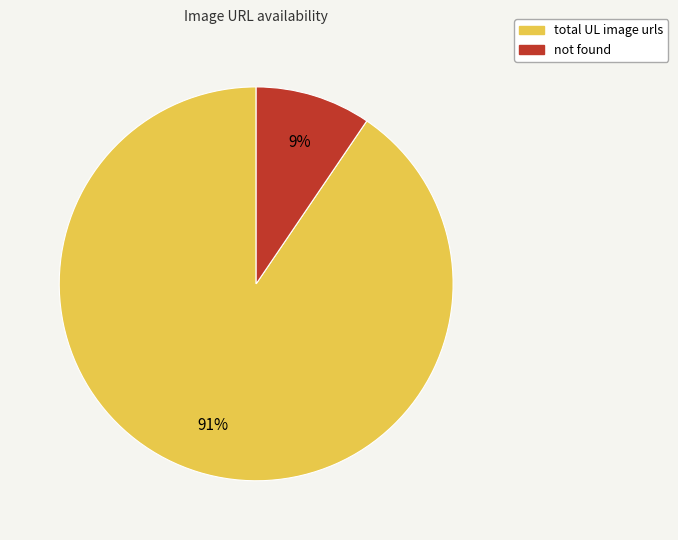

What is the majority slice?

total UL image urls